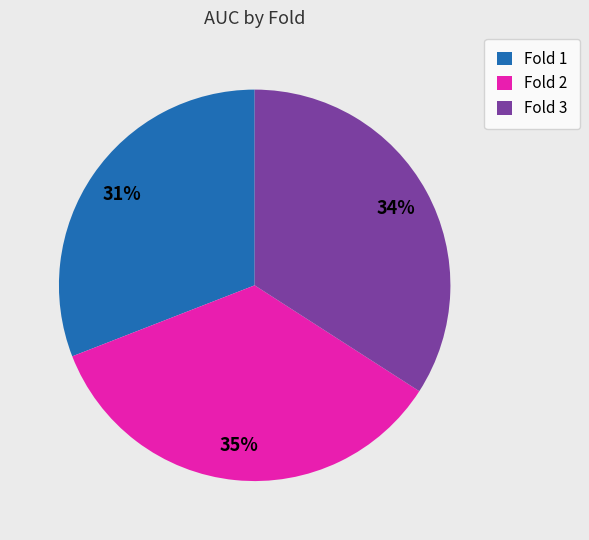

How many segments does this pie chart have?

3